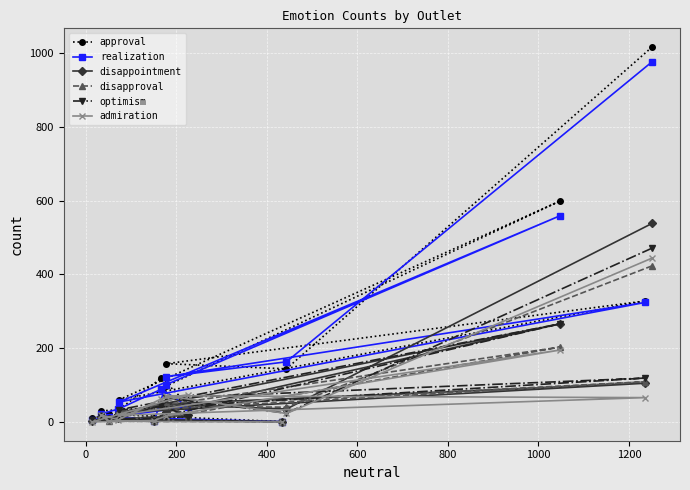

Which series has the widest spread of values?

approval